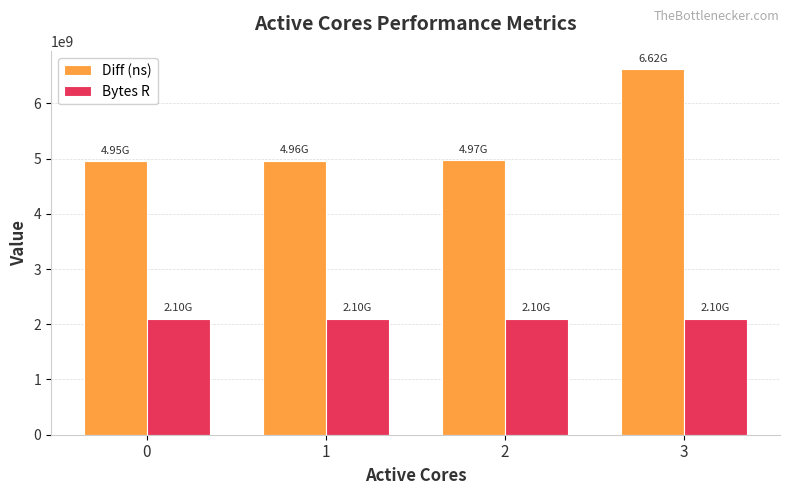

What is the average value of the Bytes R series?

2097152000